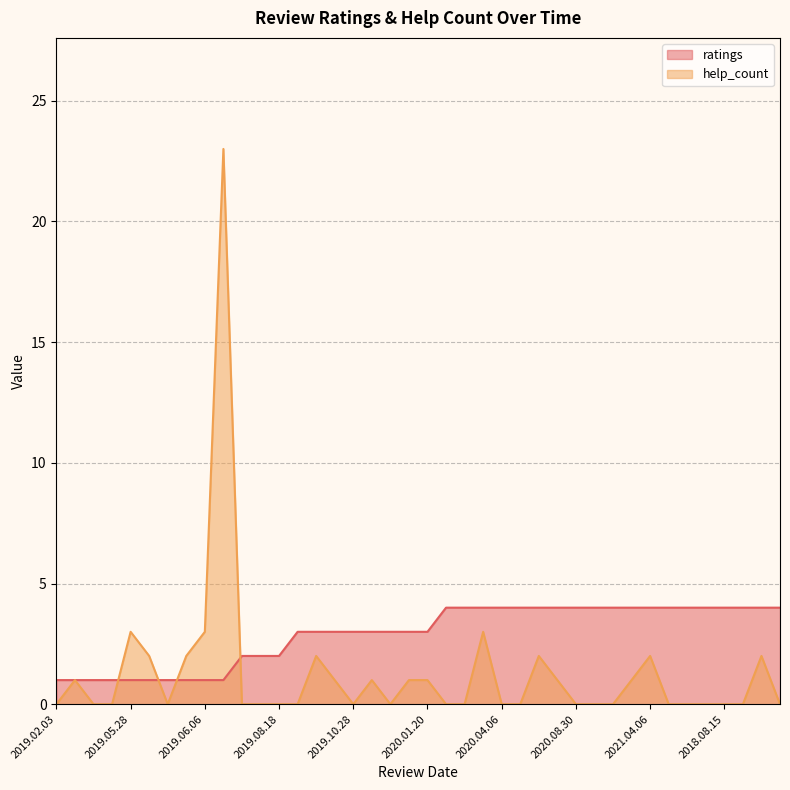

At 2019.12.05, list the series in order from smallest to largest.

help_count, ratings